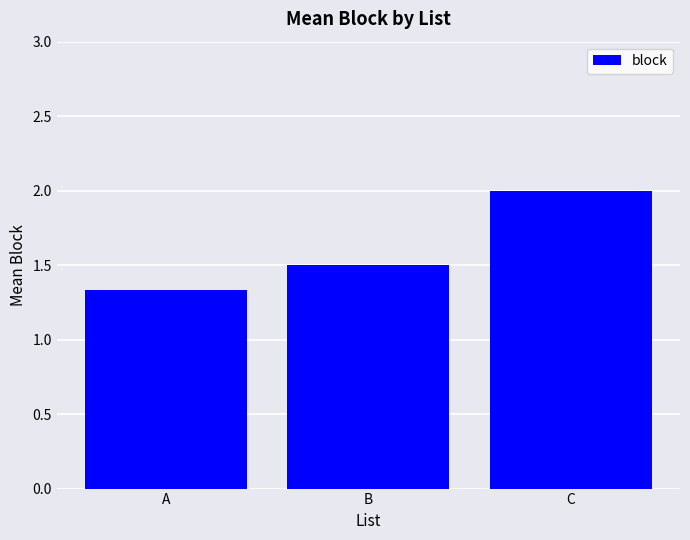

What is the sum of the values at A and B?

2.8